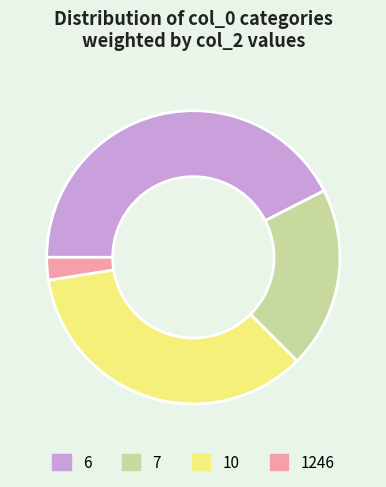

How many segments does this pie chart have?

4